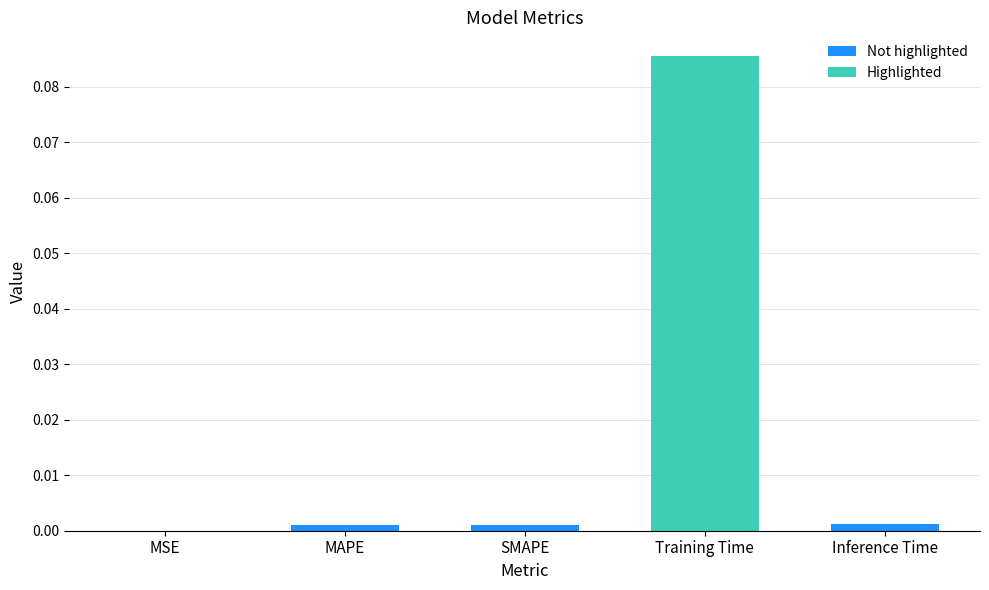

Are the bars horizontal?

No